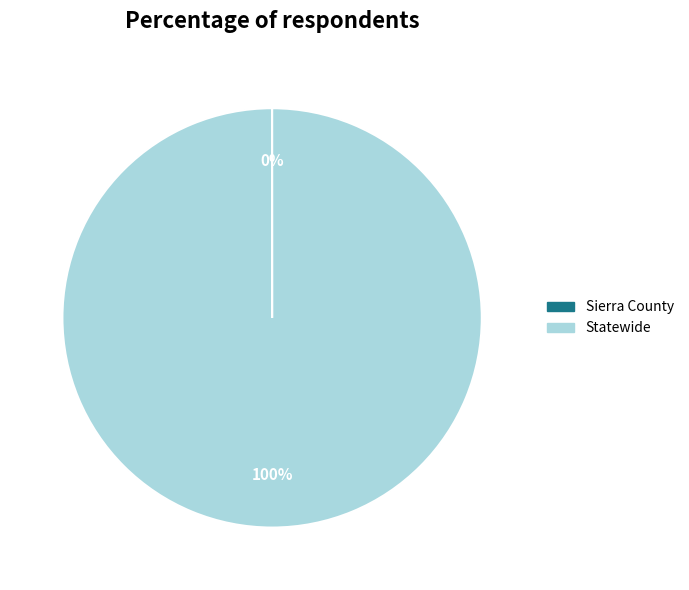

Which category has the biggest portion of the pie?

Statewide